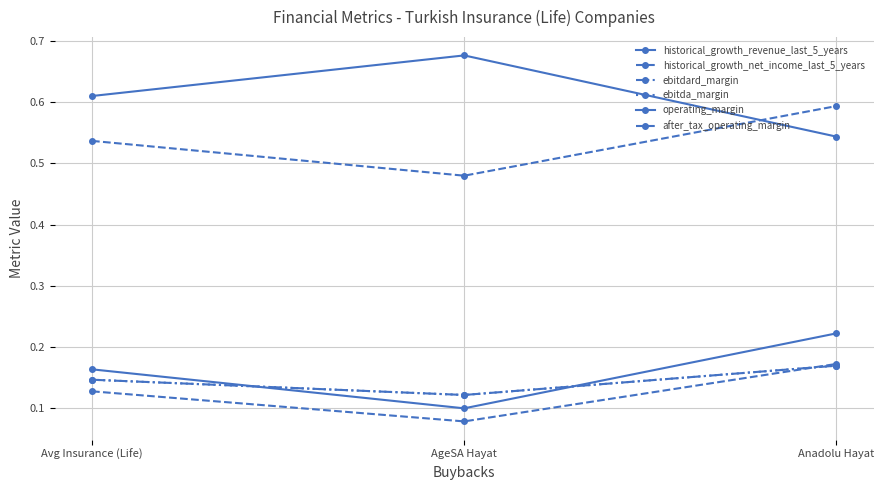

Rank the series by their maximum value, from highest to lowest.

historical_growth_revenue_last_5_years, historical_growth_net_income_last_5_years, operating_margin, after_tax_operating_margin, ebitdard_margin, ebitda_margin